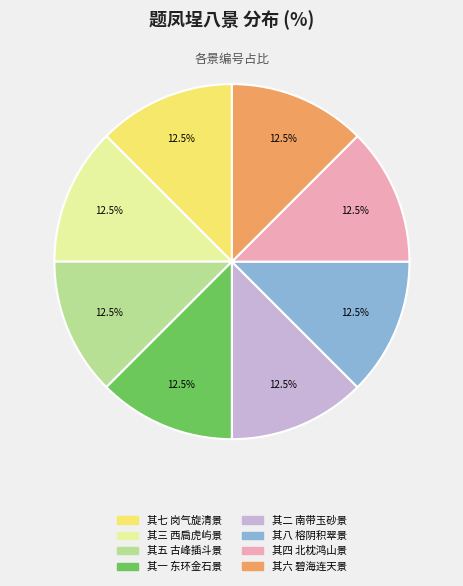

Does any single category account for the majority?

No